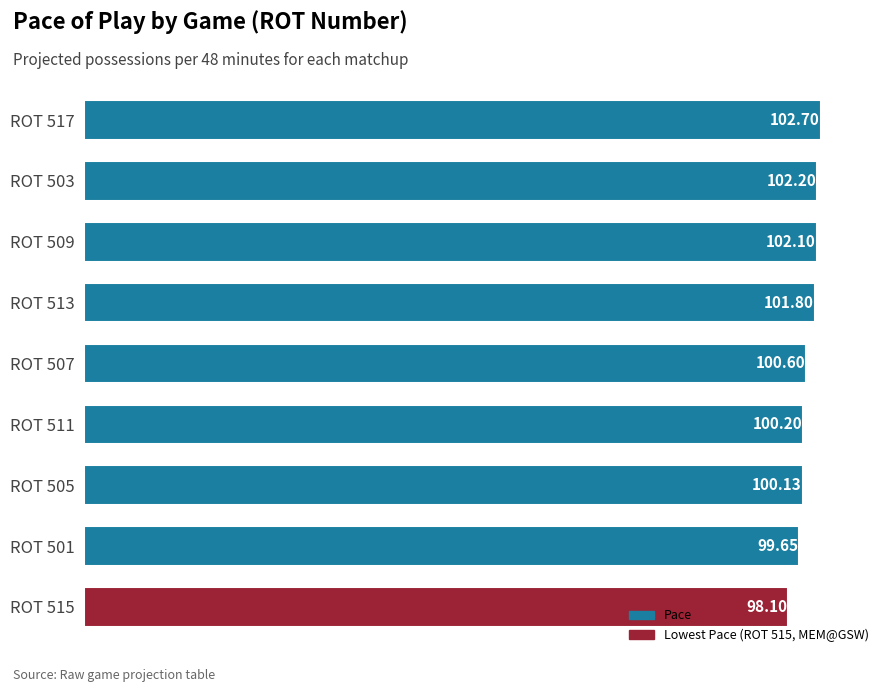

Does the chart contain stacked bars?

No